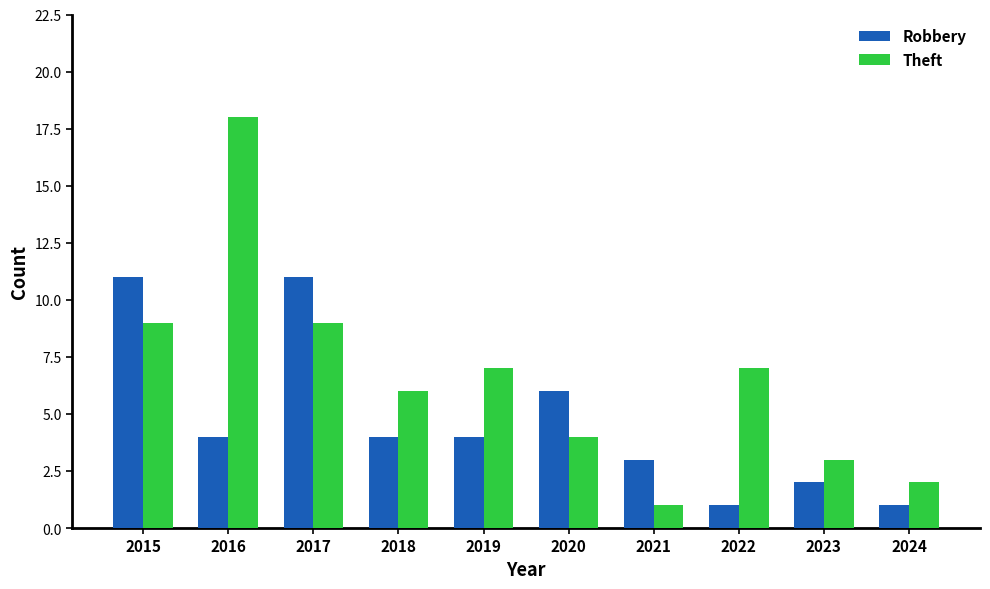

Reading left to right, list all the values displayed in this chart.

Robbery: 2015=11	2016=4	2017=11	2018=4	2019=4	2020=6	2021=3	2022=1	2023=2	2024=1
Theft: 2015=9	2016=18	2017=9	2018=6	2019=7	2020=4	2021=1	2022=7	2023=3	2024=2